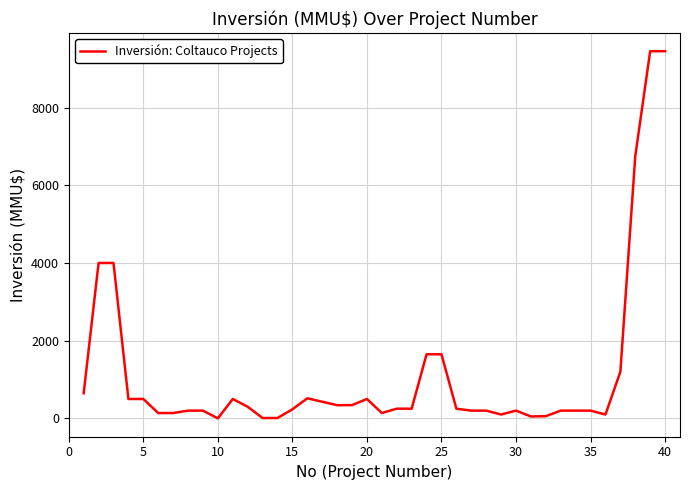

What is the maximum value shown in the chart?

9450